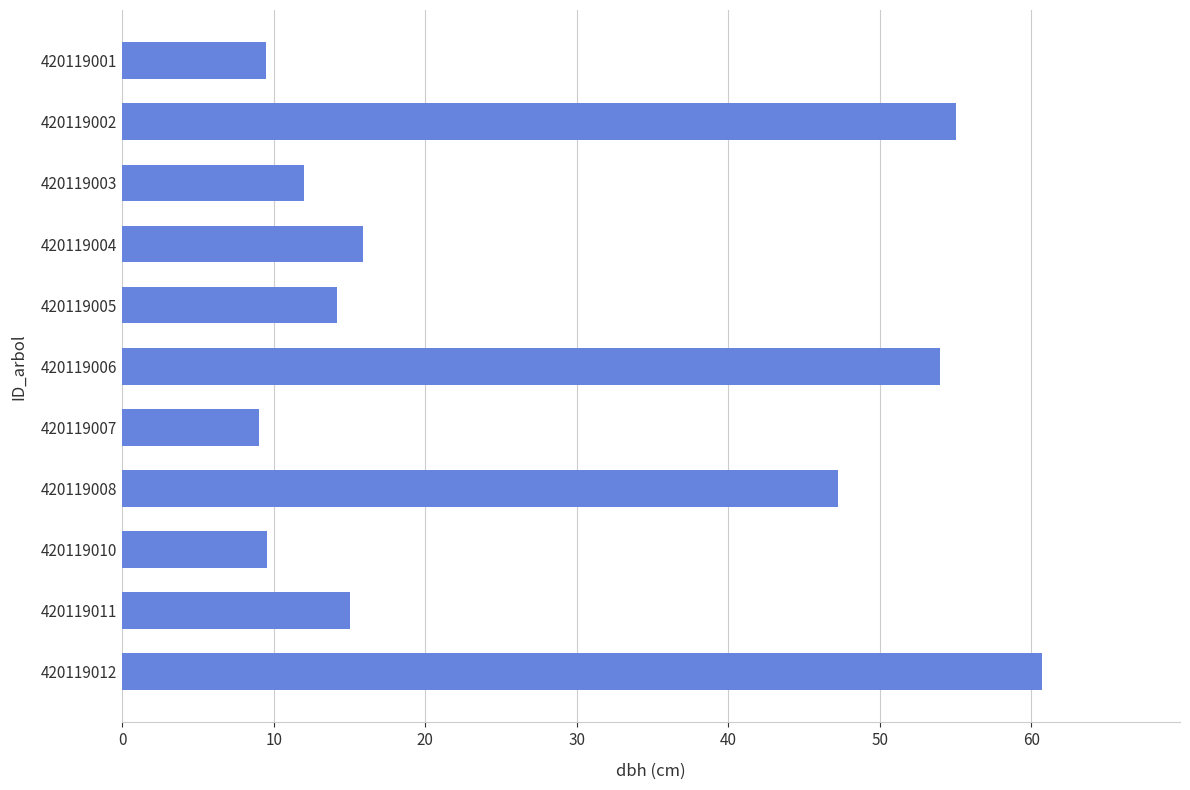

Which category has the highest value across all series?

420119012